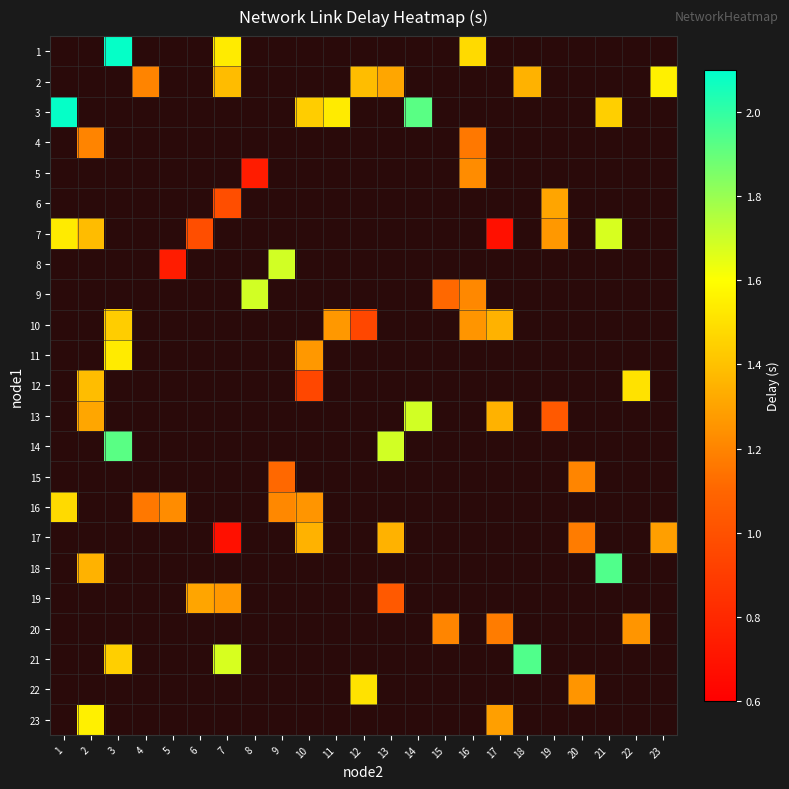

The 16 series shows 1.5 at 1. True or false?

True